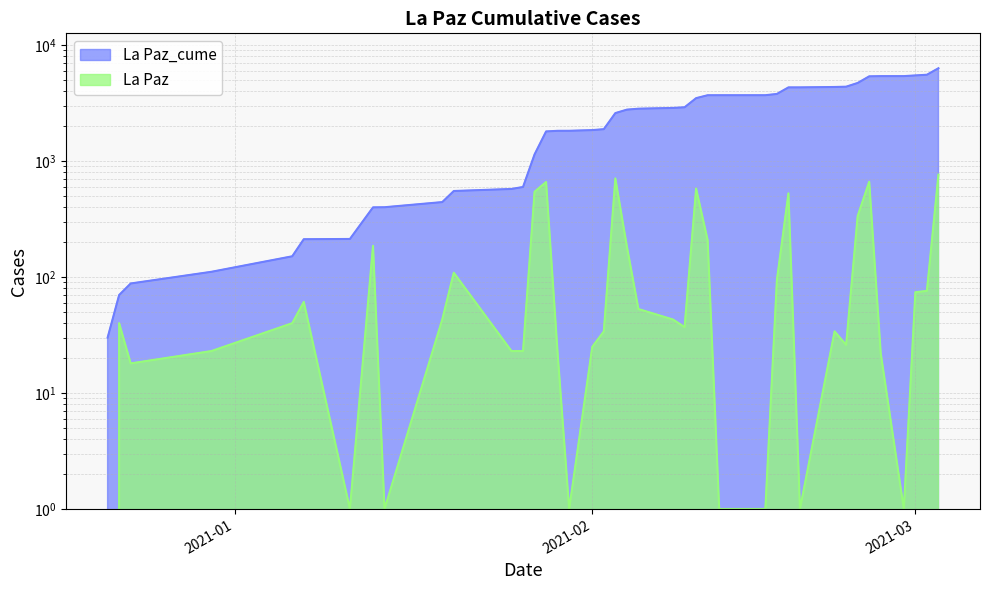

Where does the La Paz series first go above 40?

2021-01-07